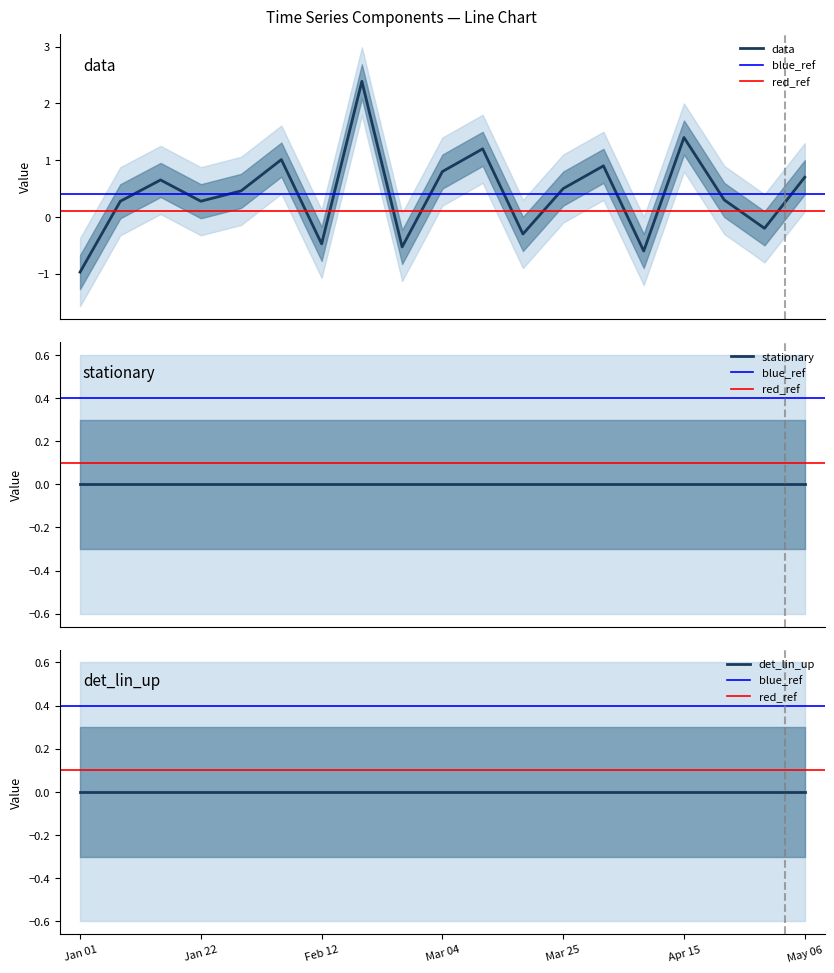

In data, how many points are lower than both neighbors (excluding endpoints)?

6